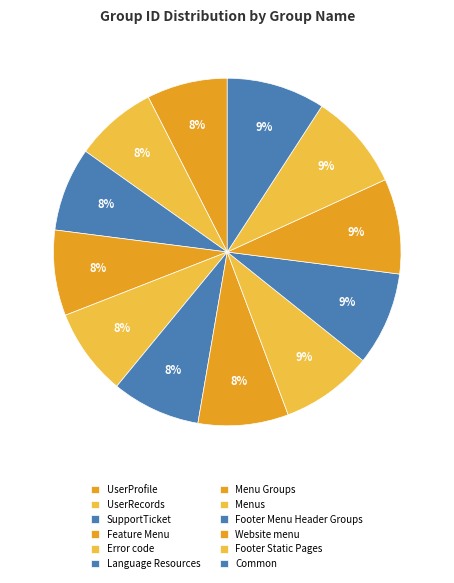

What is the change in value from UserRecords to Footer Menu Header Groups?

+7